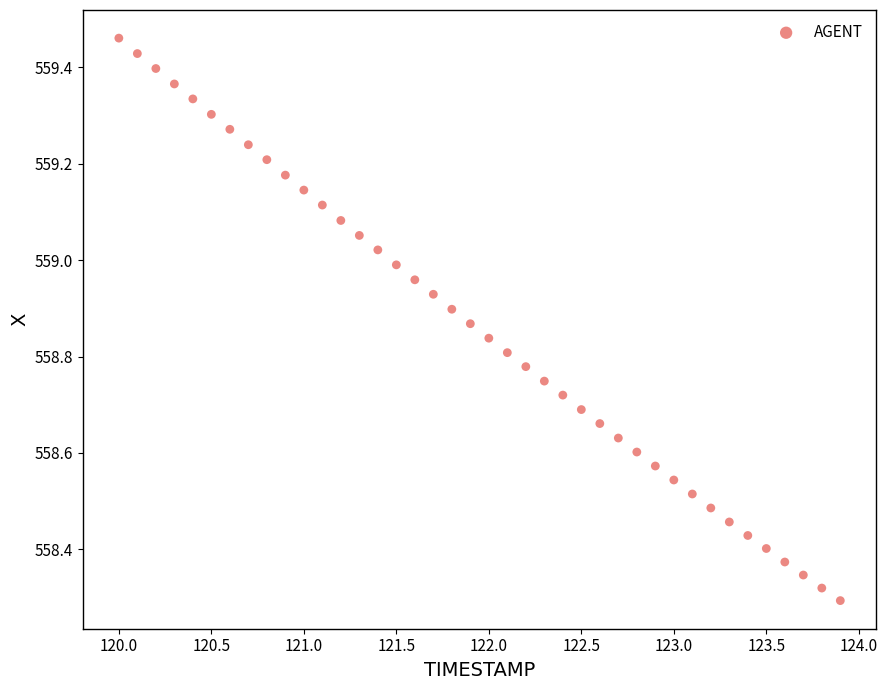

What is the range of Y values (max minus min)?

1.2